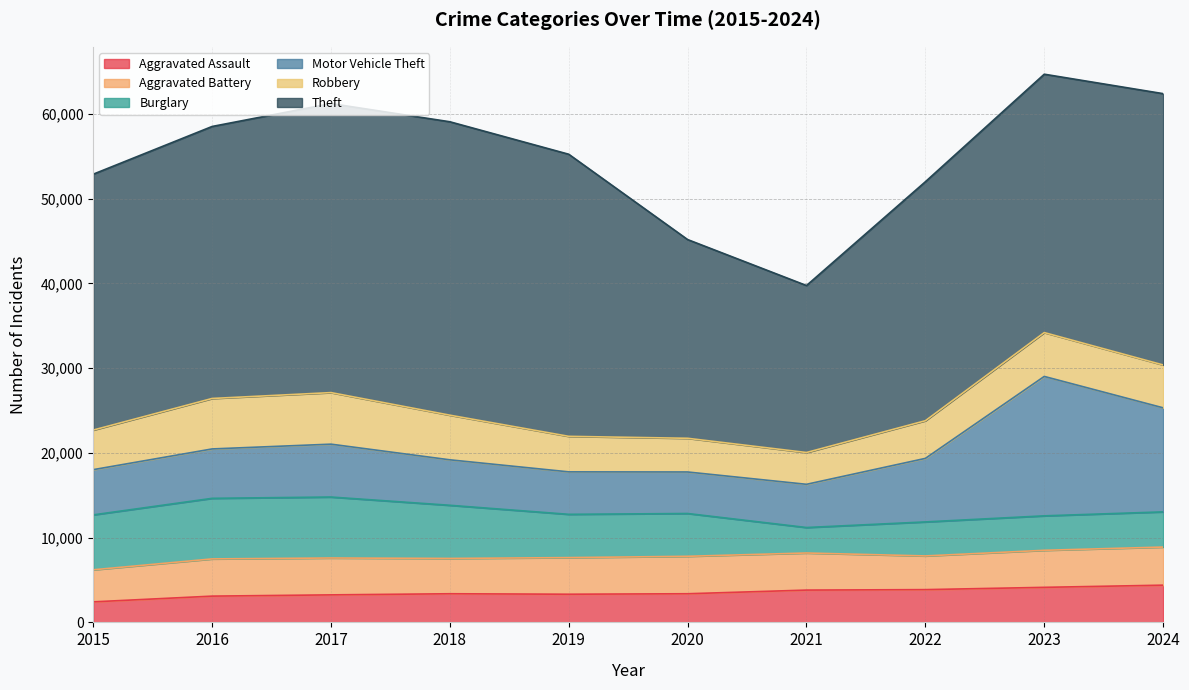

The Motor Vehicle Theft series shows 5829 at 2016. True or false?

True